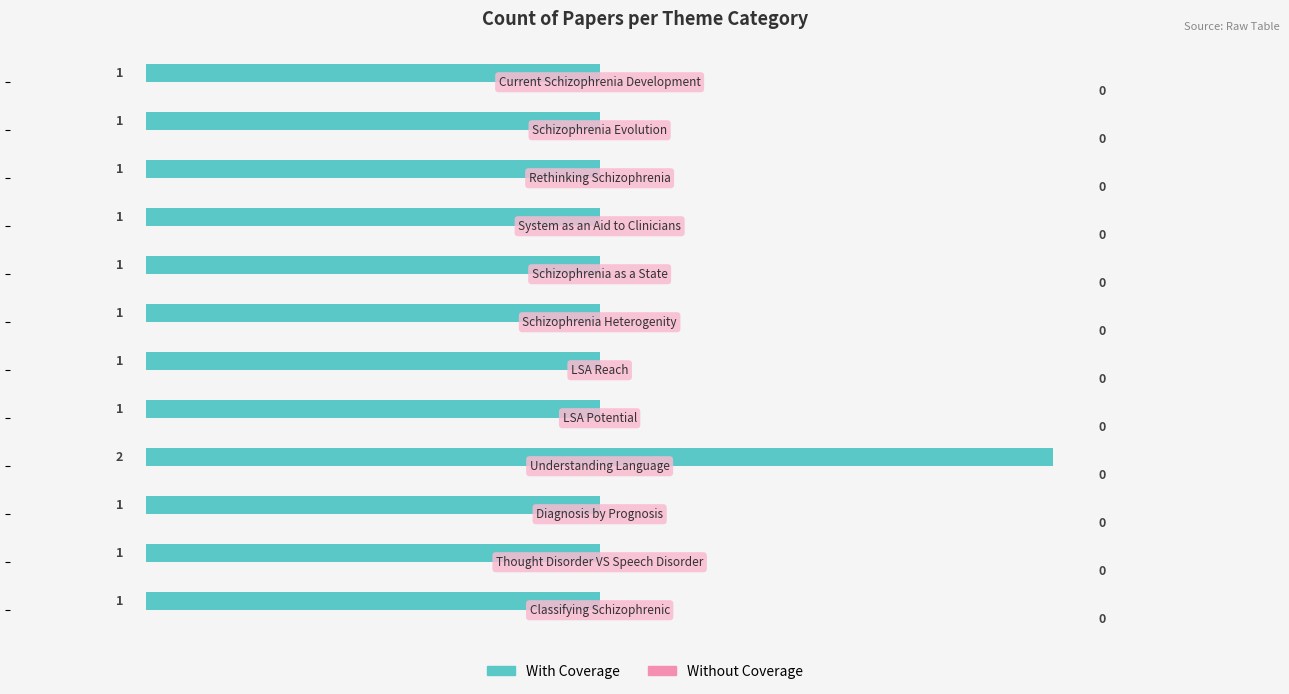

Reading bottom to top, what are all the values shown in this chart?

1	1	1	2	1	1	1	1	1	1	1	1